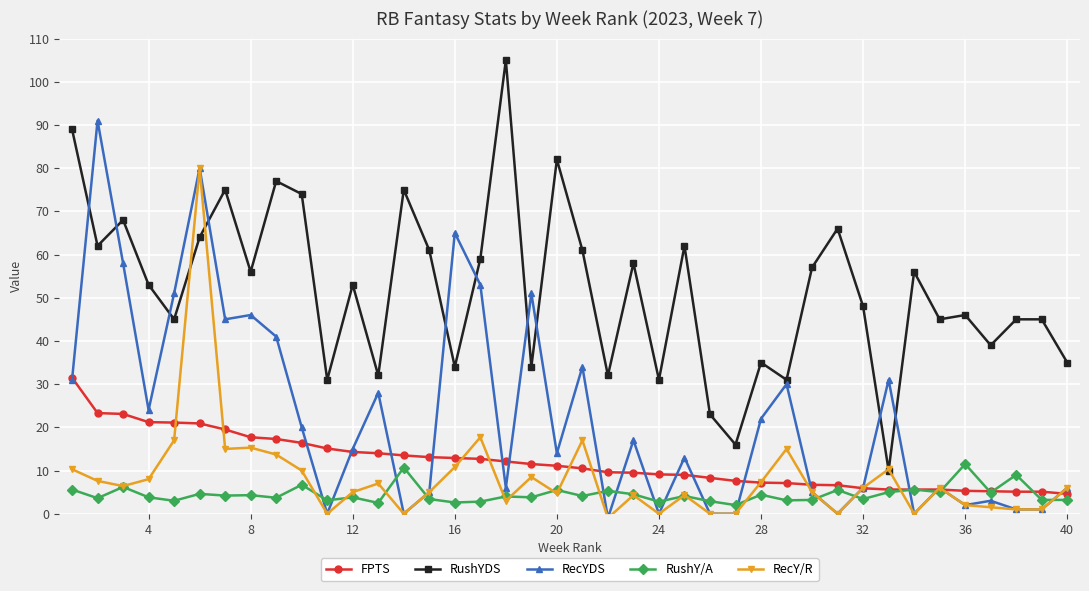

True or false: RecY/R has more than 2 interior local peaks.

True